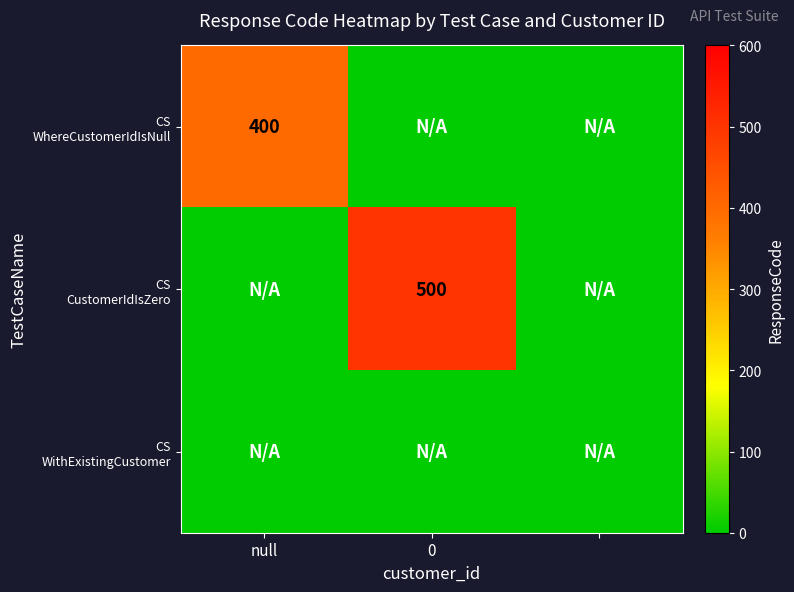

Which series has the largest range (max minus min)?

CS CustomerIdIsZero